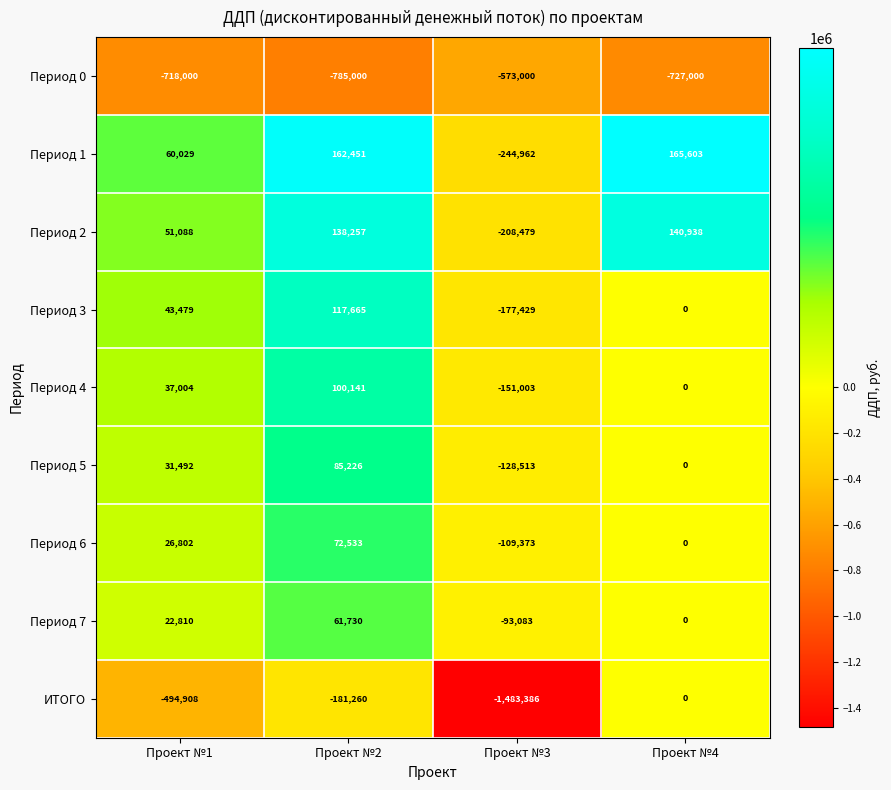

What is the maximum value for Период 7?

61730